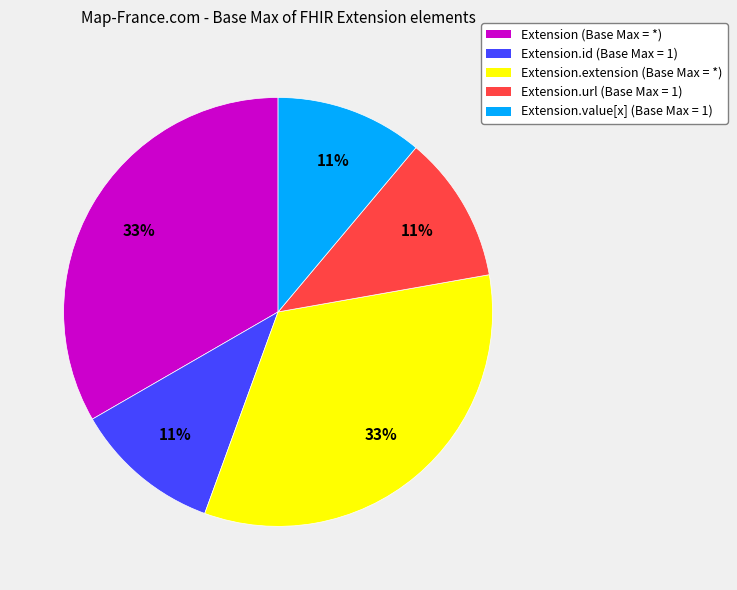

To the nearest percent, what is the average slice percentage?

20%